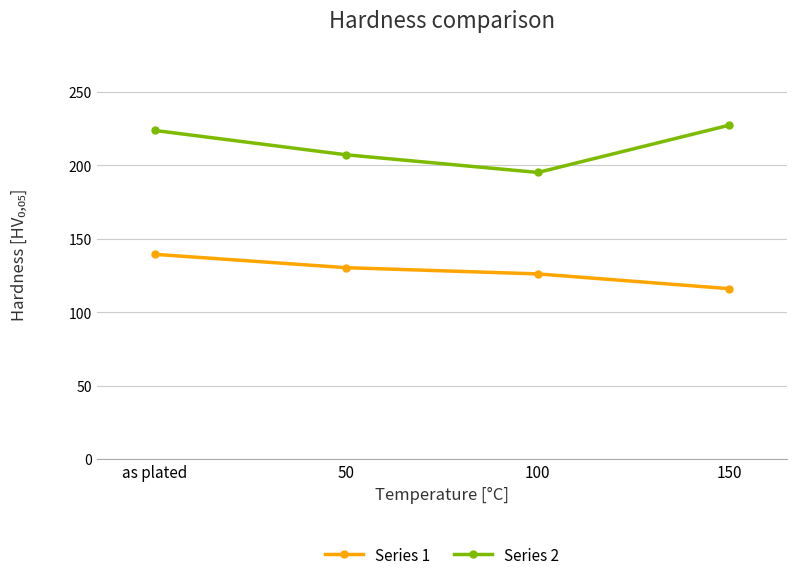

What is the sum of the Series 2 values at 100 and 50?

402.5